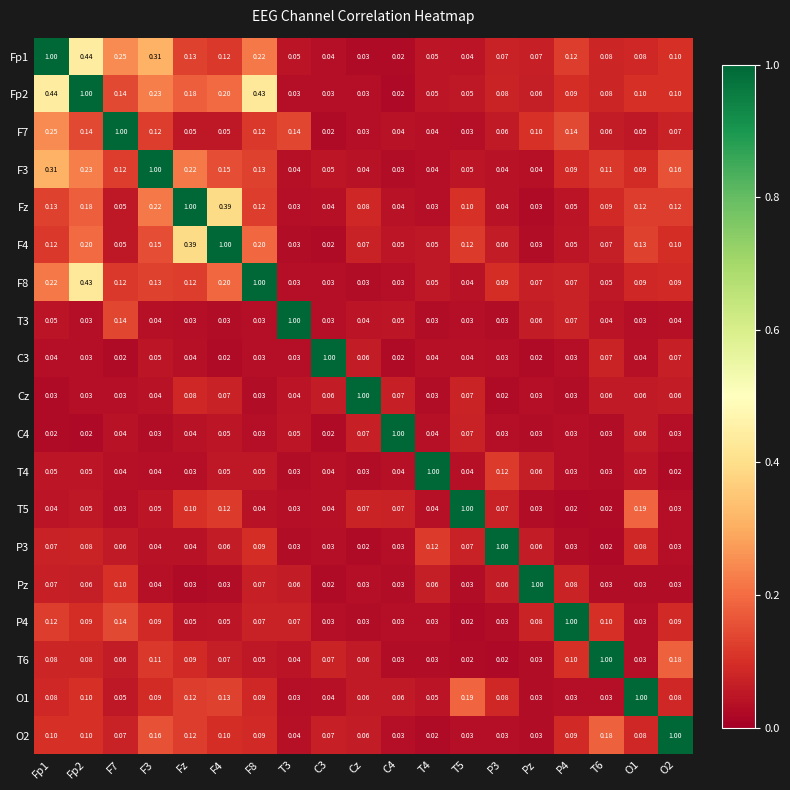

Which series has the largest total across all categories?

Fp2